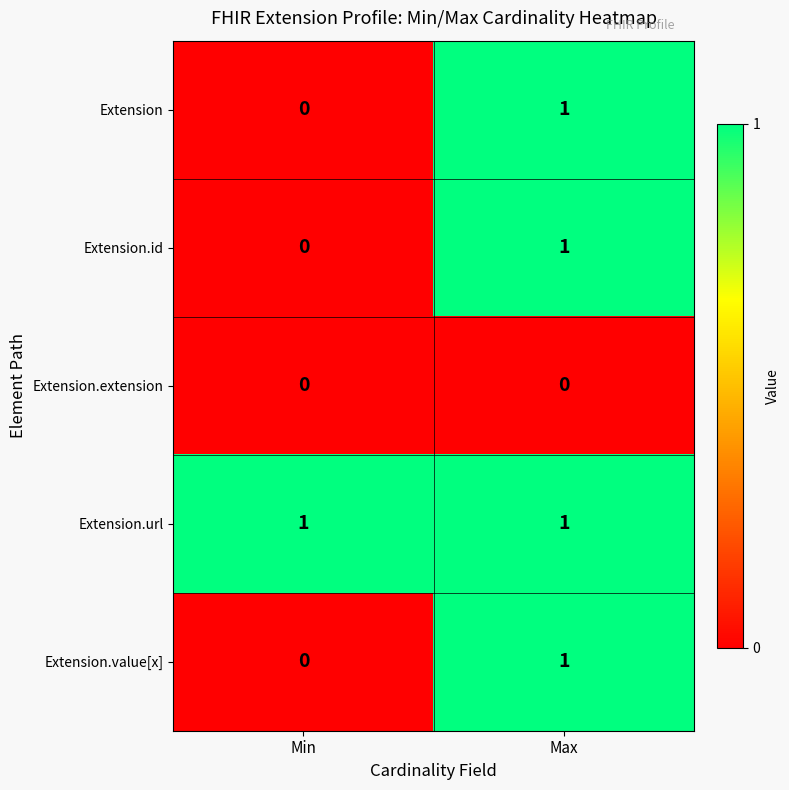

Rank the categories by Extension.value[x] value from lowest to highest.

Min, Max